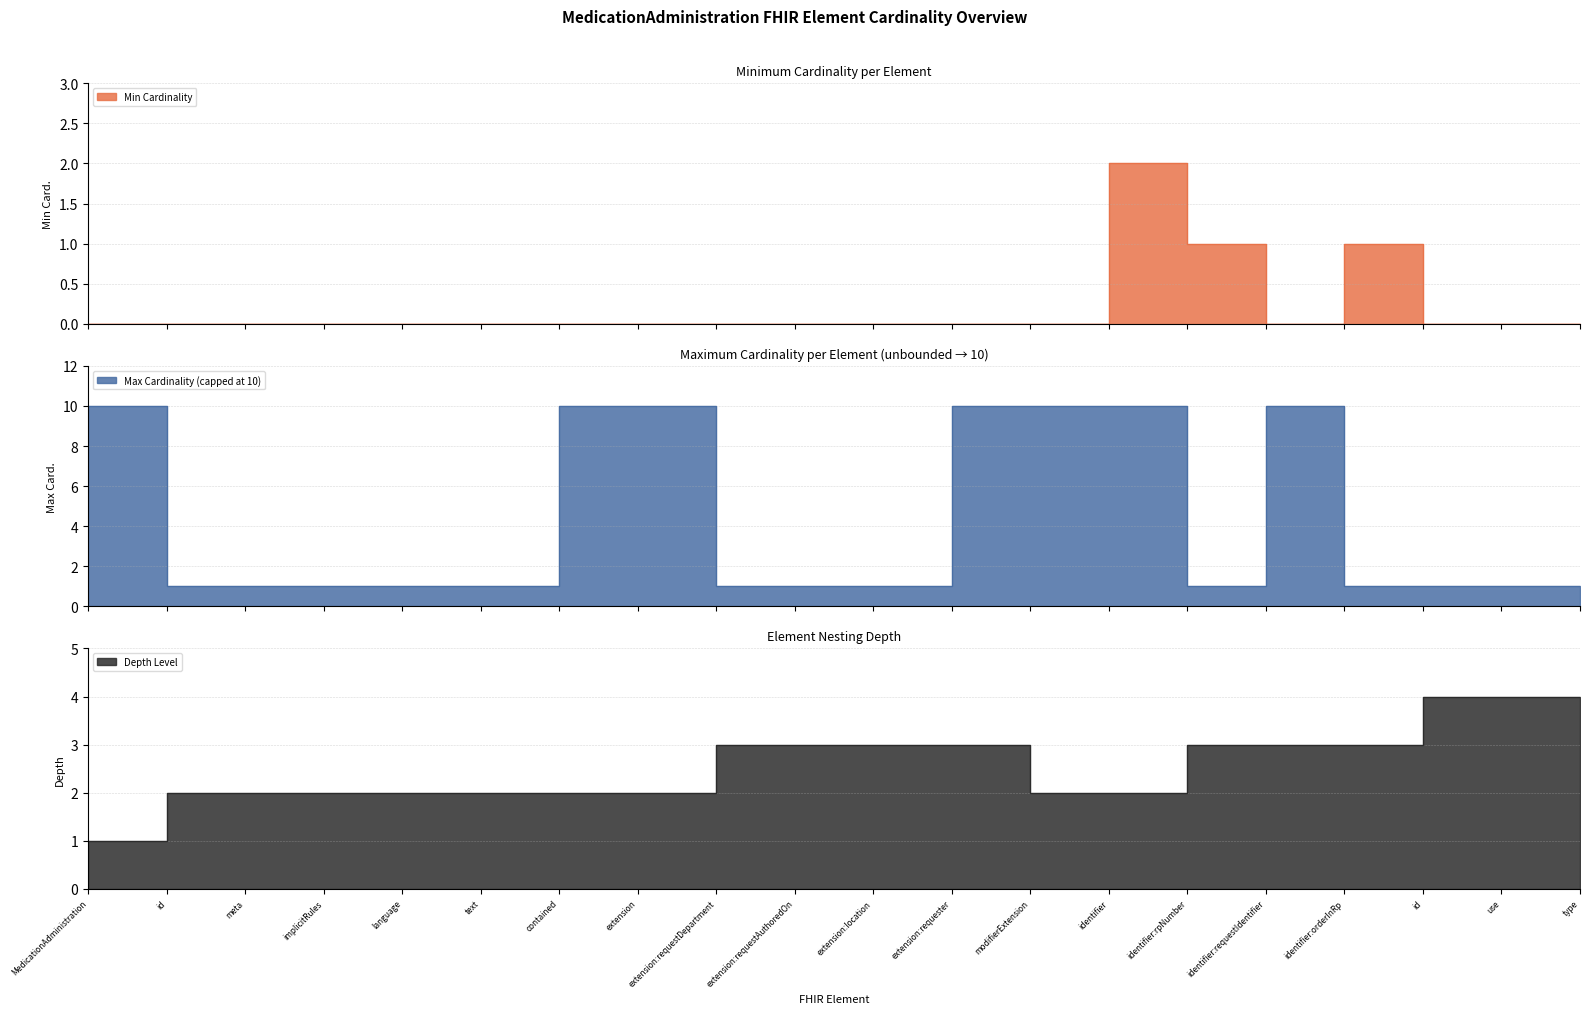

How many interior local peaks does the Min Cardinality series have?

2